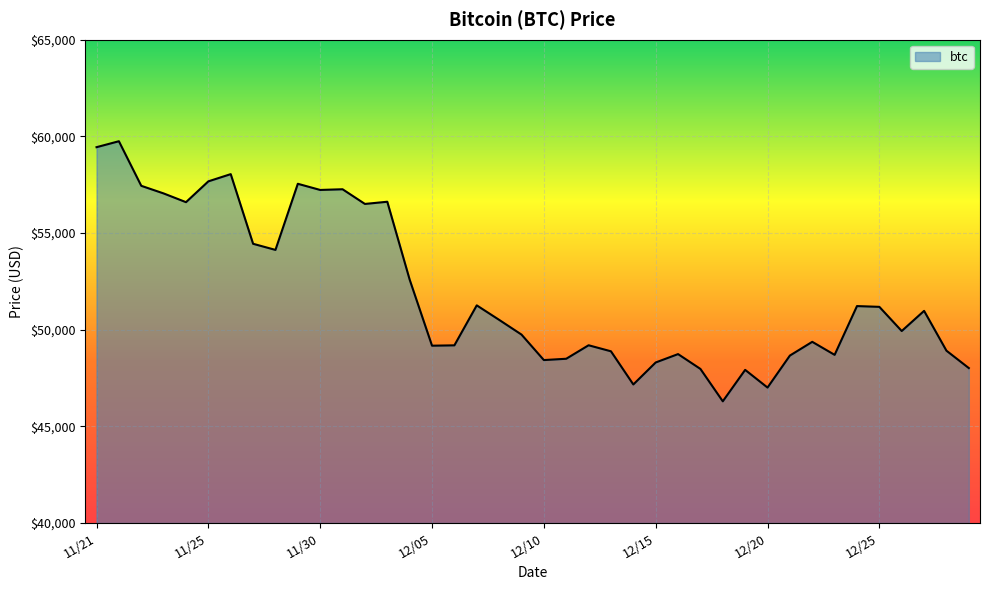

What is the smallest value displayed?

46296